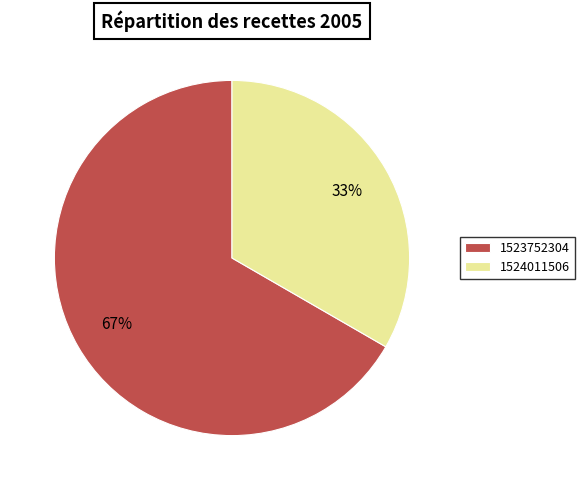

What percentage is the 1523752304 slice, to the nearest percent?

67%